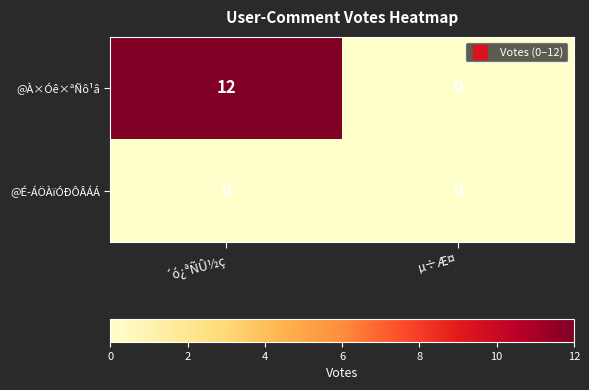

What is the difference between the @À×Óê×ªÑô¹â values at ´ó¿ªÑÛ½ç and µ÷Æ¤?

12